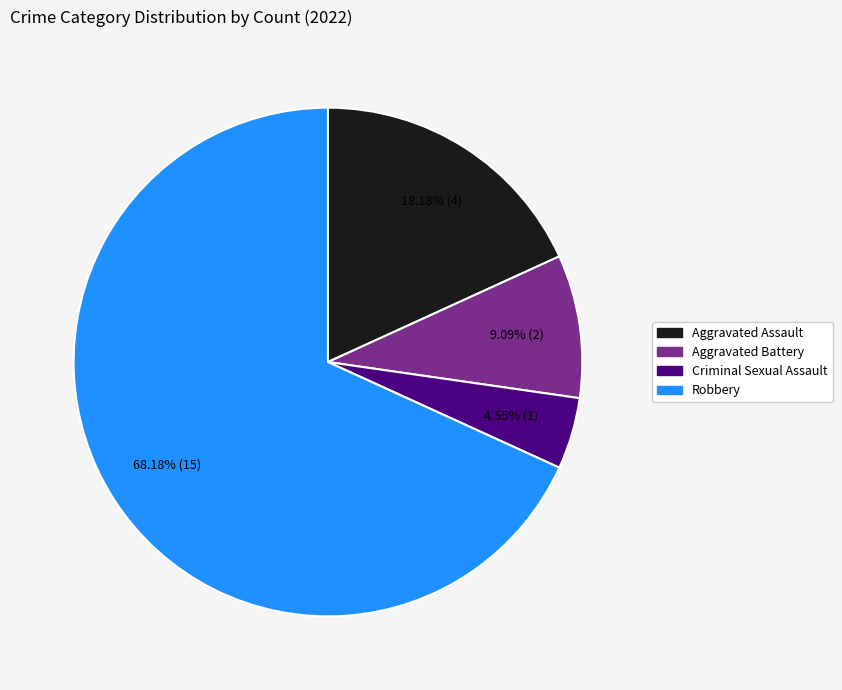

Which slice is the smallest?

Criminal Sexual Assault